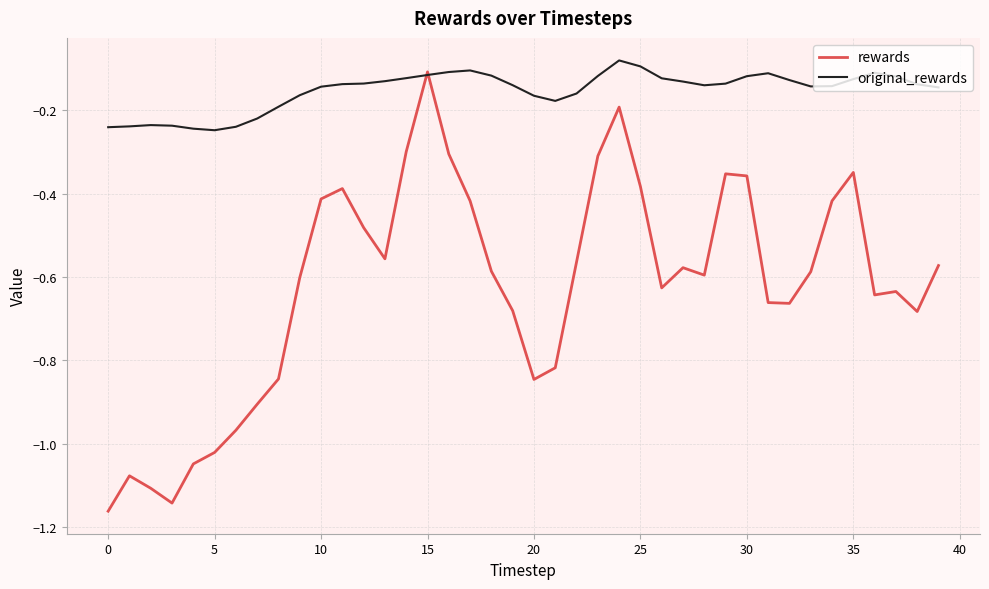

List the series in order of their overall mean, lowest first.

rewards, original_rewards